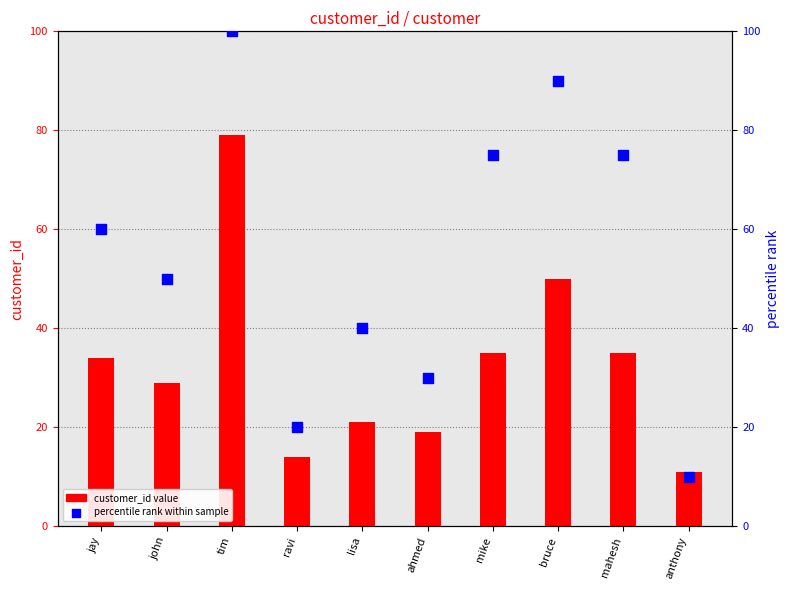

What are all the series names shown in the legend?

customer_id value, percentile rank within sample